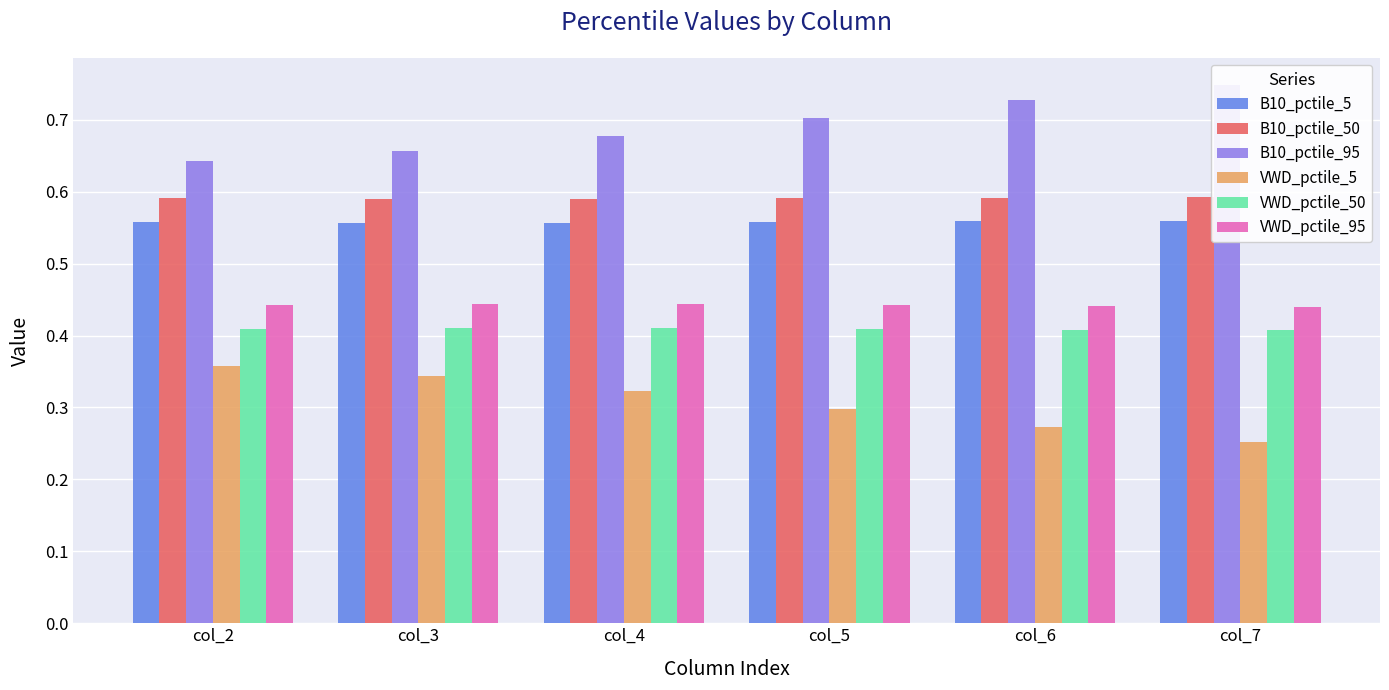

True or false: B10_pctile_50 has a value of 0.6 at col_3.

True